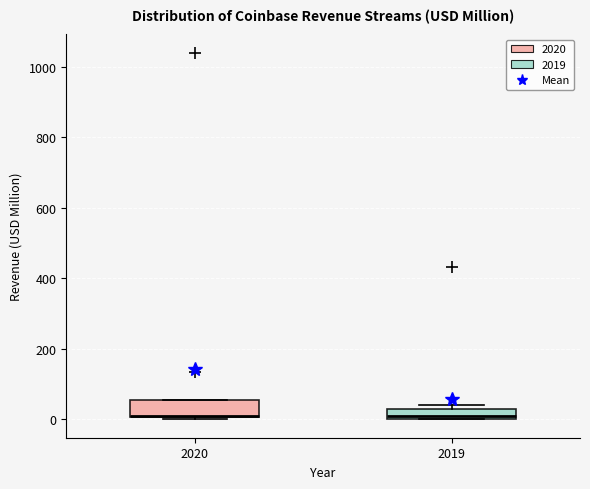

Where is the lower edge of the box at x = 2019 on the y-axis? The values are not printed on the chart, so give them approximately, as read against the axis.

0